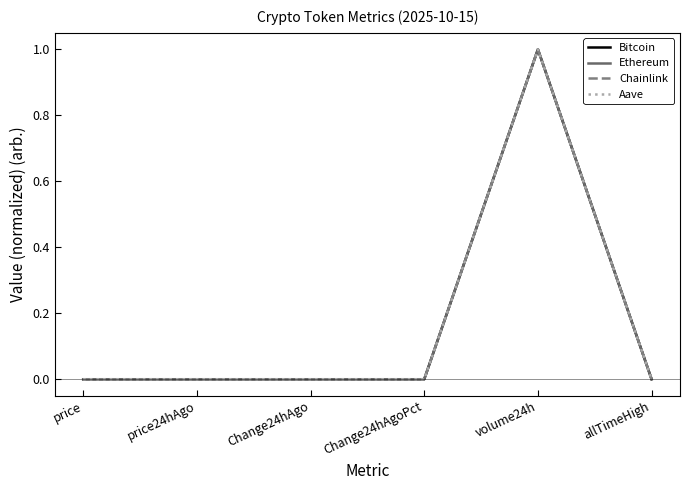

After their last crossing, which series has the higher values: Chainlink or Ethereum?

Ethereum